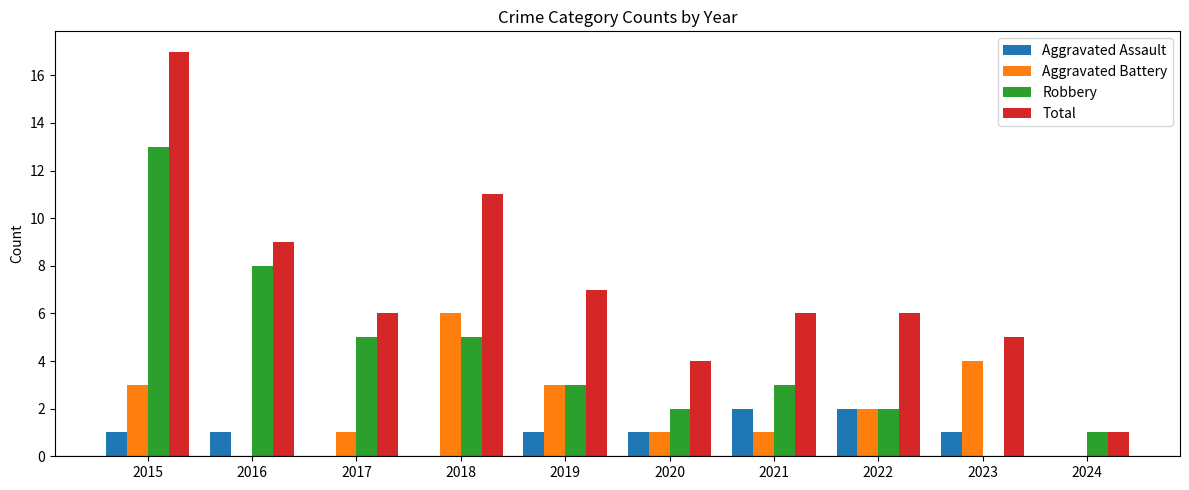

How many data points does each series have?

10